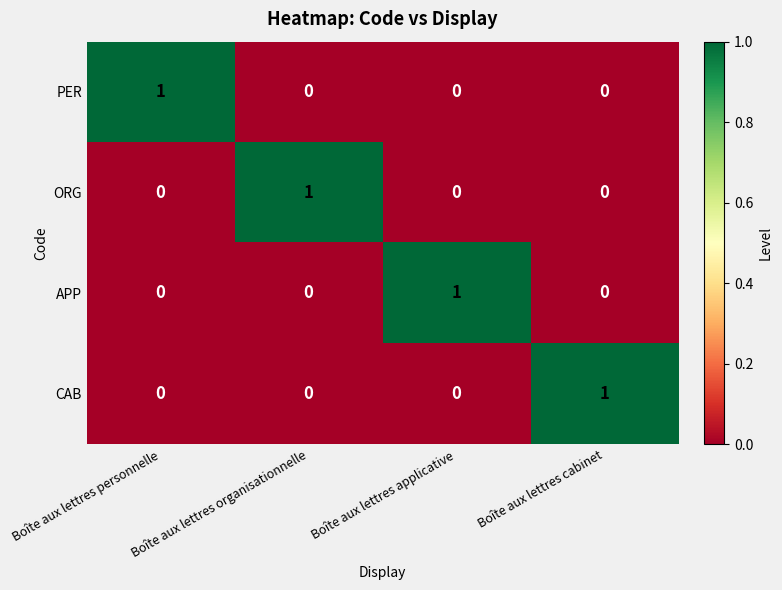

How many distinct data groups are displayed?

4